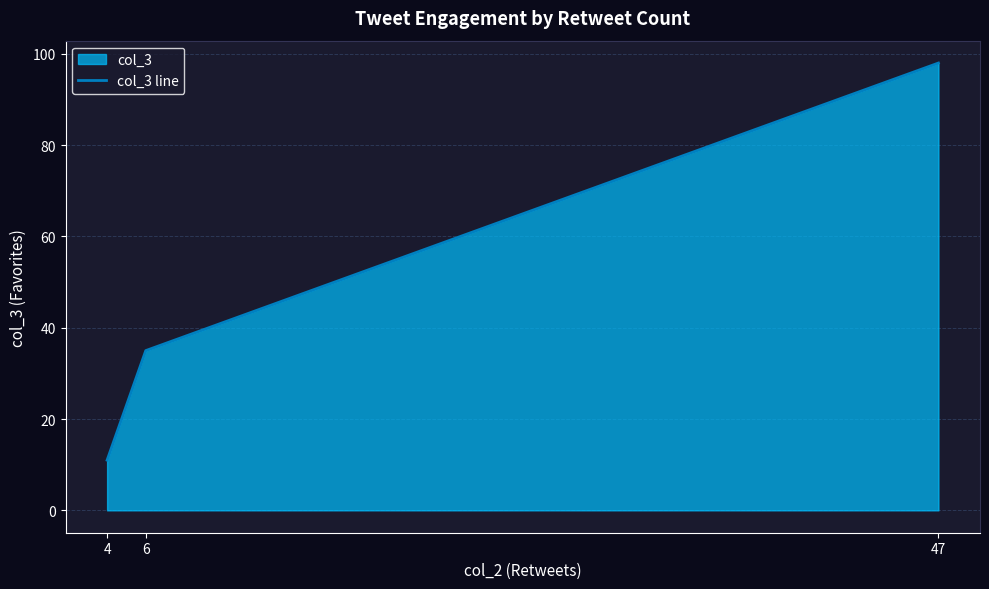

What is the average value?

48